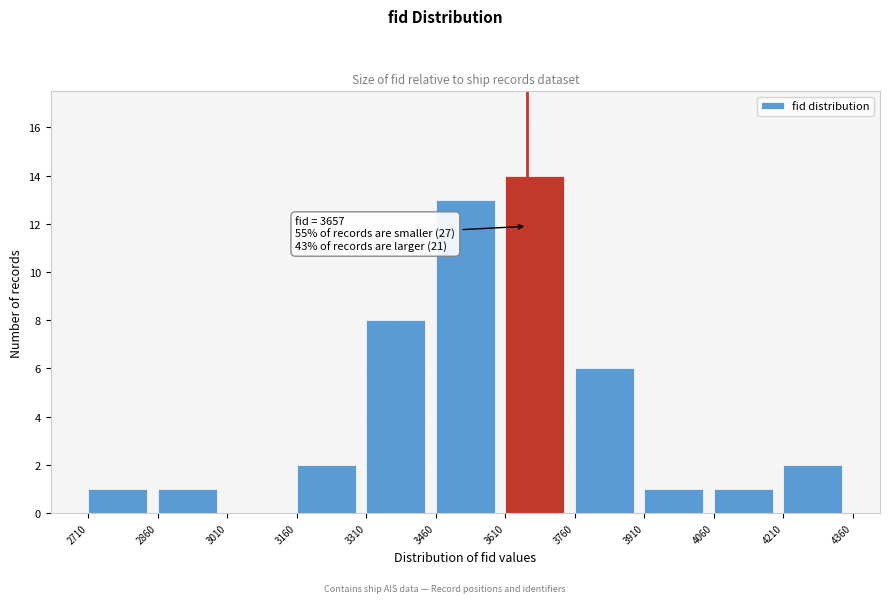

Over which range of the x-axis is the bar tallest?

3610 to 3760